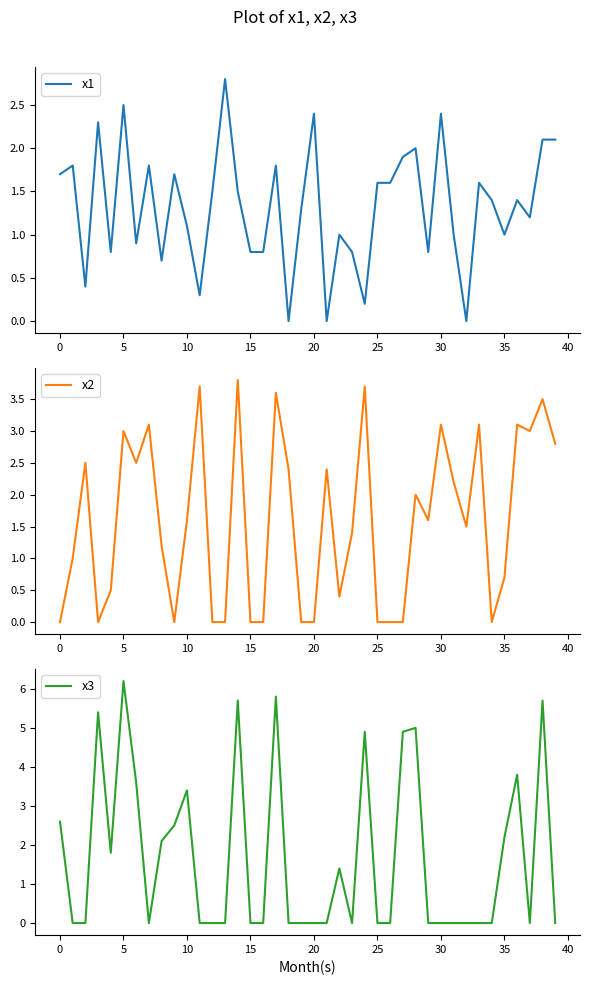

What is the maximum value for x1?

2.8